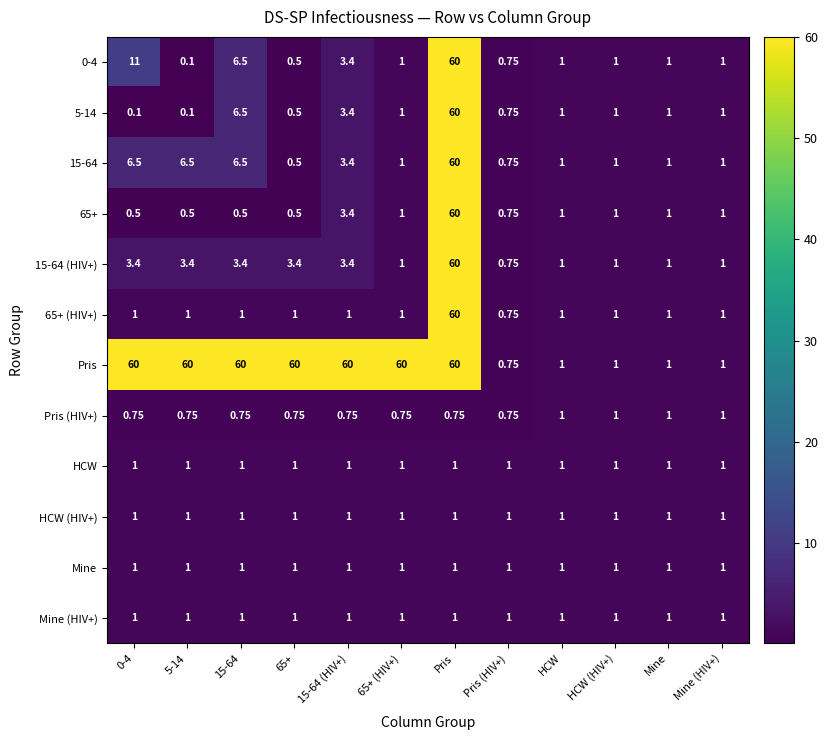

At which category is the sum across all series the highest?

Pris